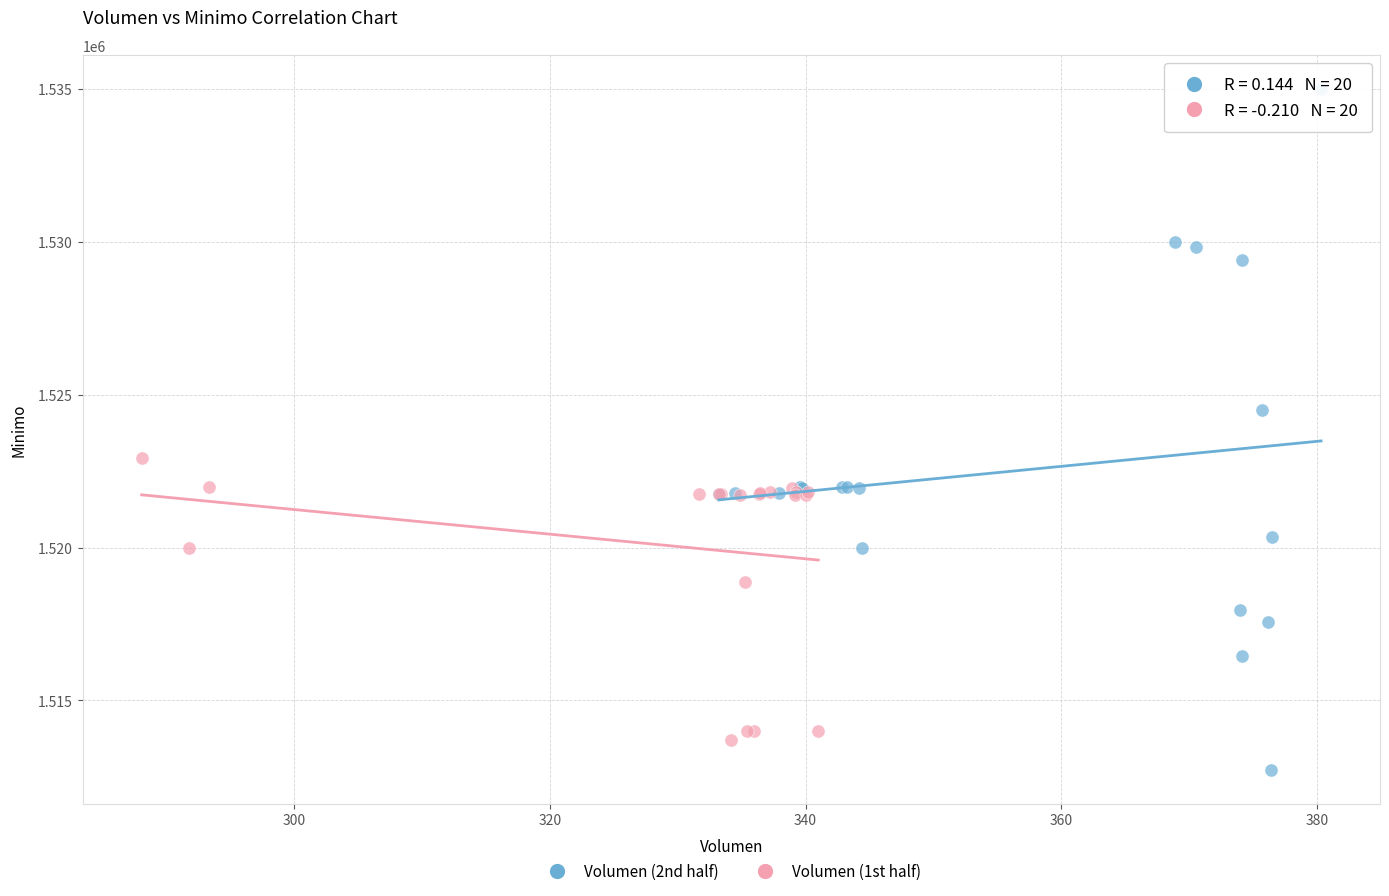

Which series reaches the maximum Y coordinate?

Volumen (2nd half)